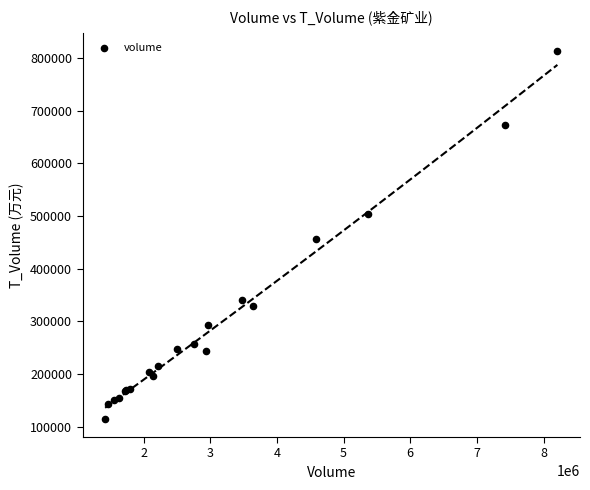

What Y value in the scatter plot is closest to 463973?

456037